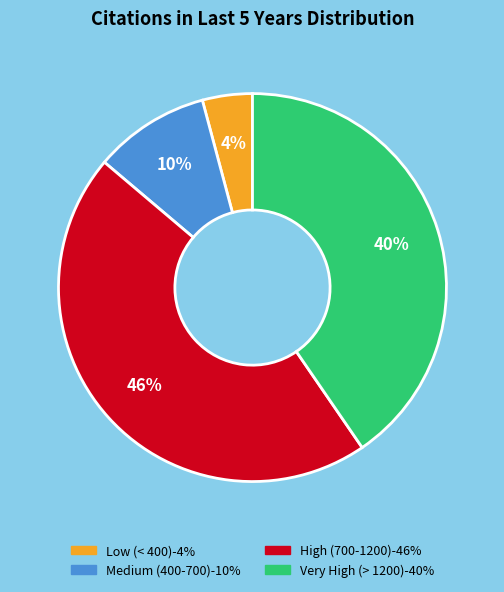

To the nearest percent, what is the difference between the largest and smallest slice percentages?

42%